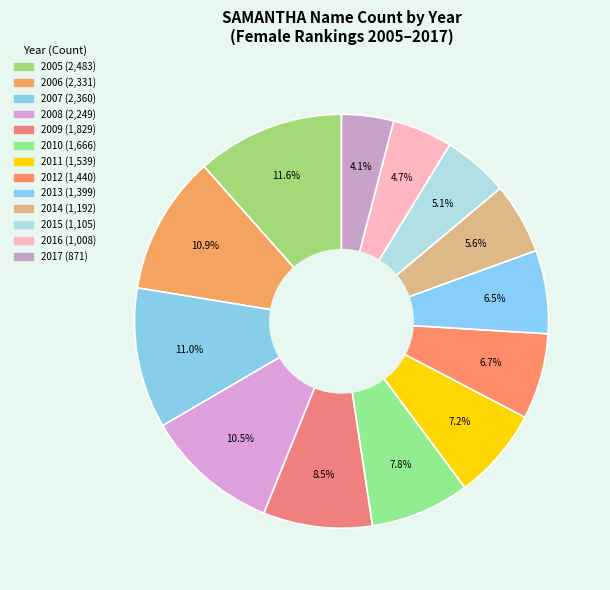

Does 2005 represent more than half of the total?

No